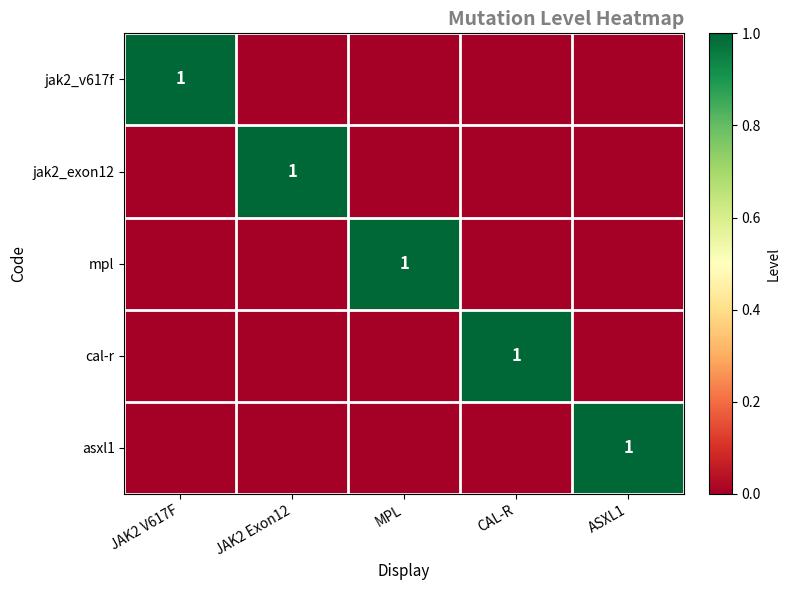

The asxl1 series shows 1 at ASXL1. True or false?

True